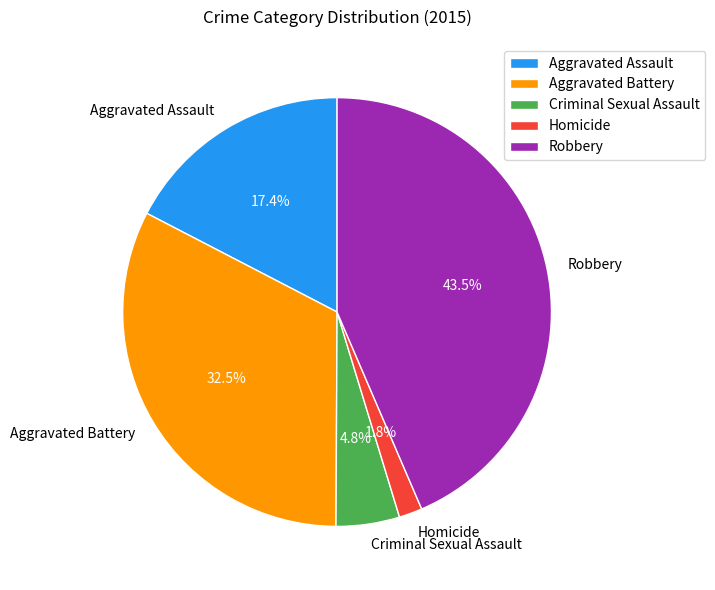

True or false: Robbery accounts for 34% of the total.

False